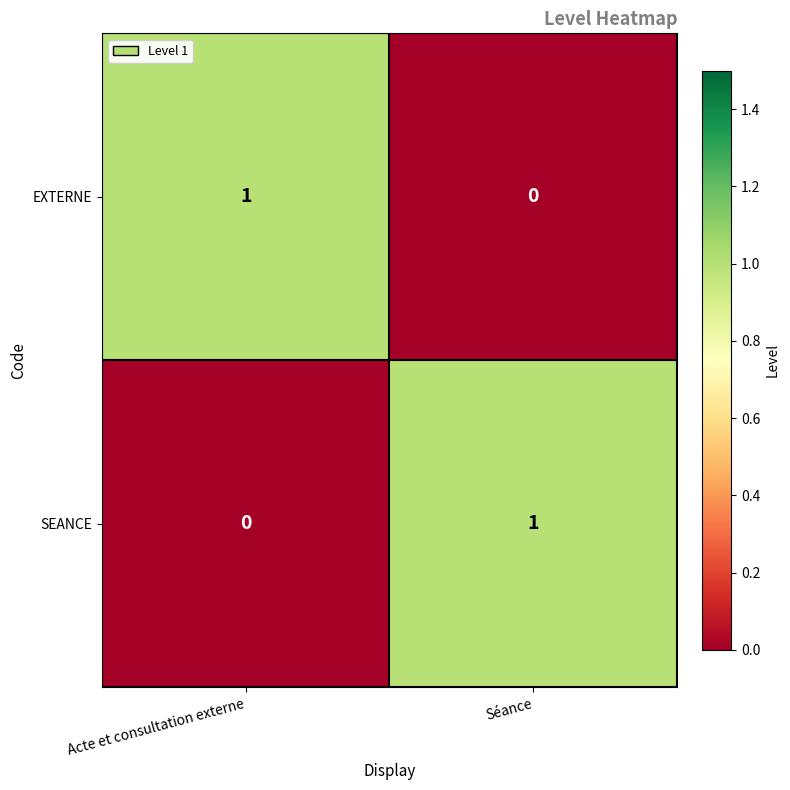

What is the maximum value shown in the chart?

1